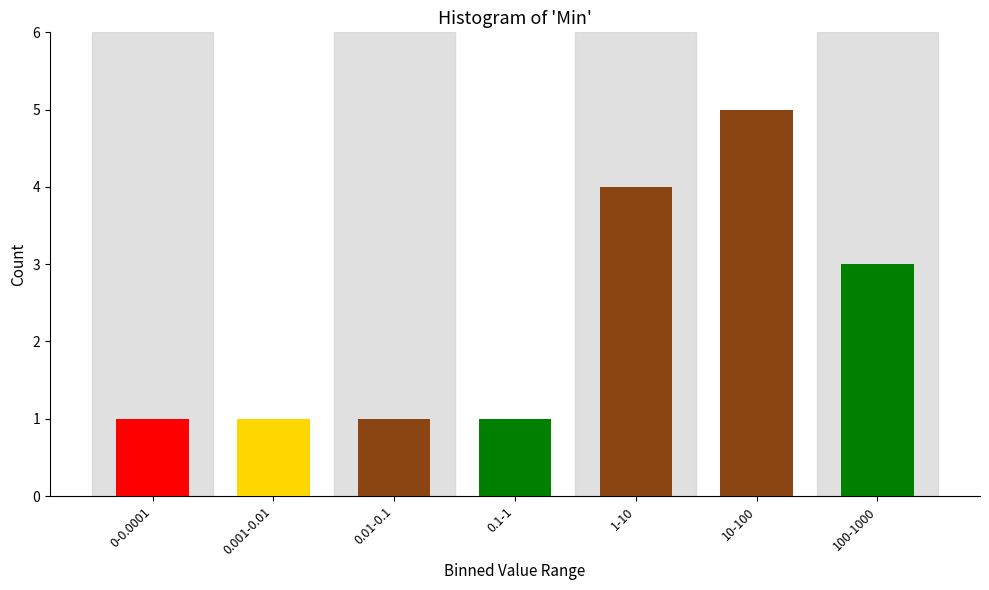

Reading left to right, what are all the values shown in this chart?

0-0.0001=1	0.001-0.01=1	0.01-0.1=1	0.1-1=1	1-10=4	10-100=5	100-1000=3